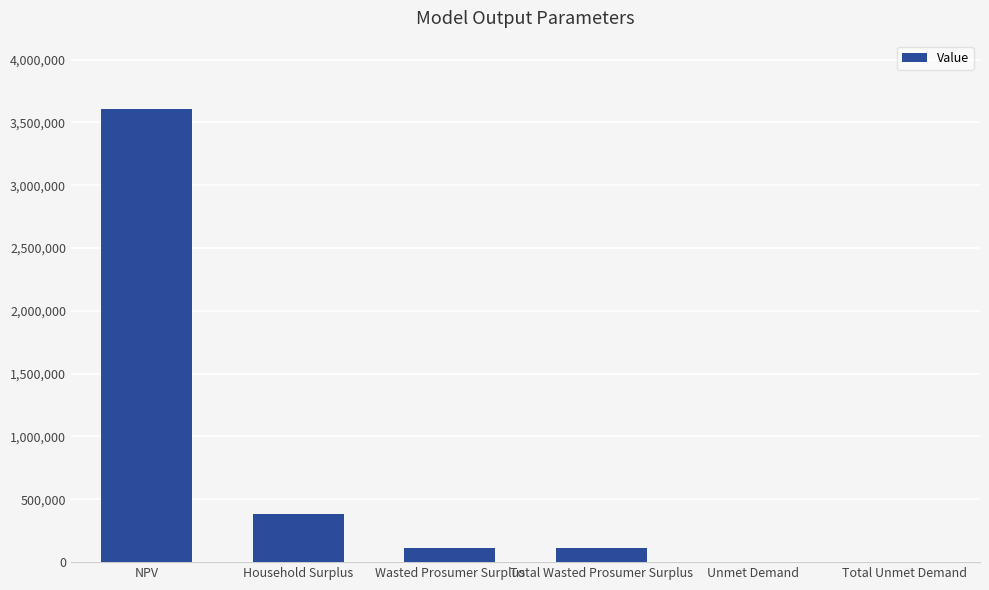

What is the maximum value shown in the chart?

3609135.8